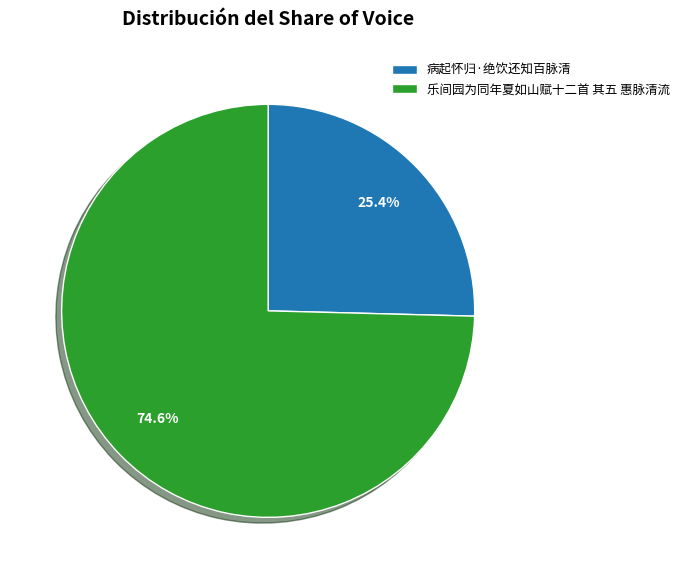

Count the number of slices in the pie.

2